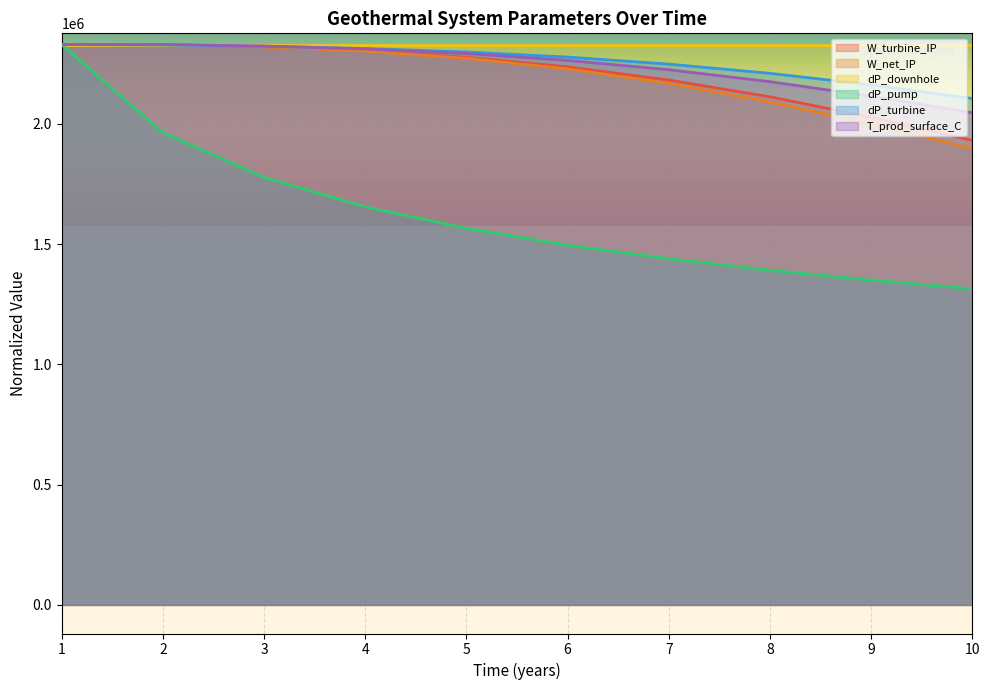

Where do W_turbine_IP and W_net_IP first cross each other?

1 and 2